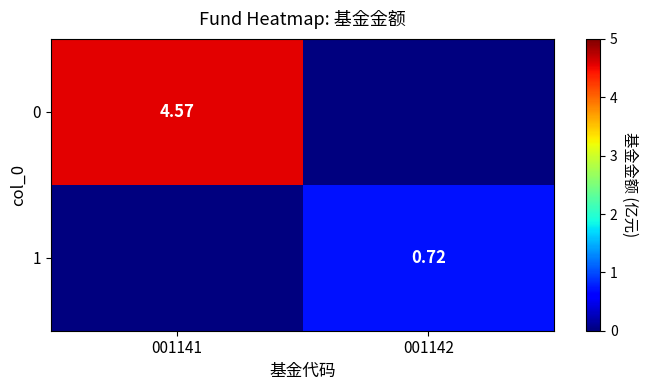

What is the maximum value shown in the chart?

4.6